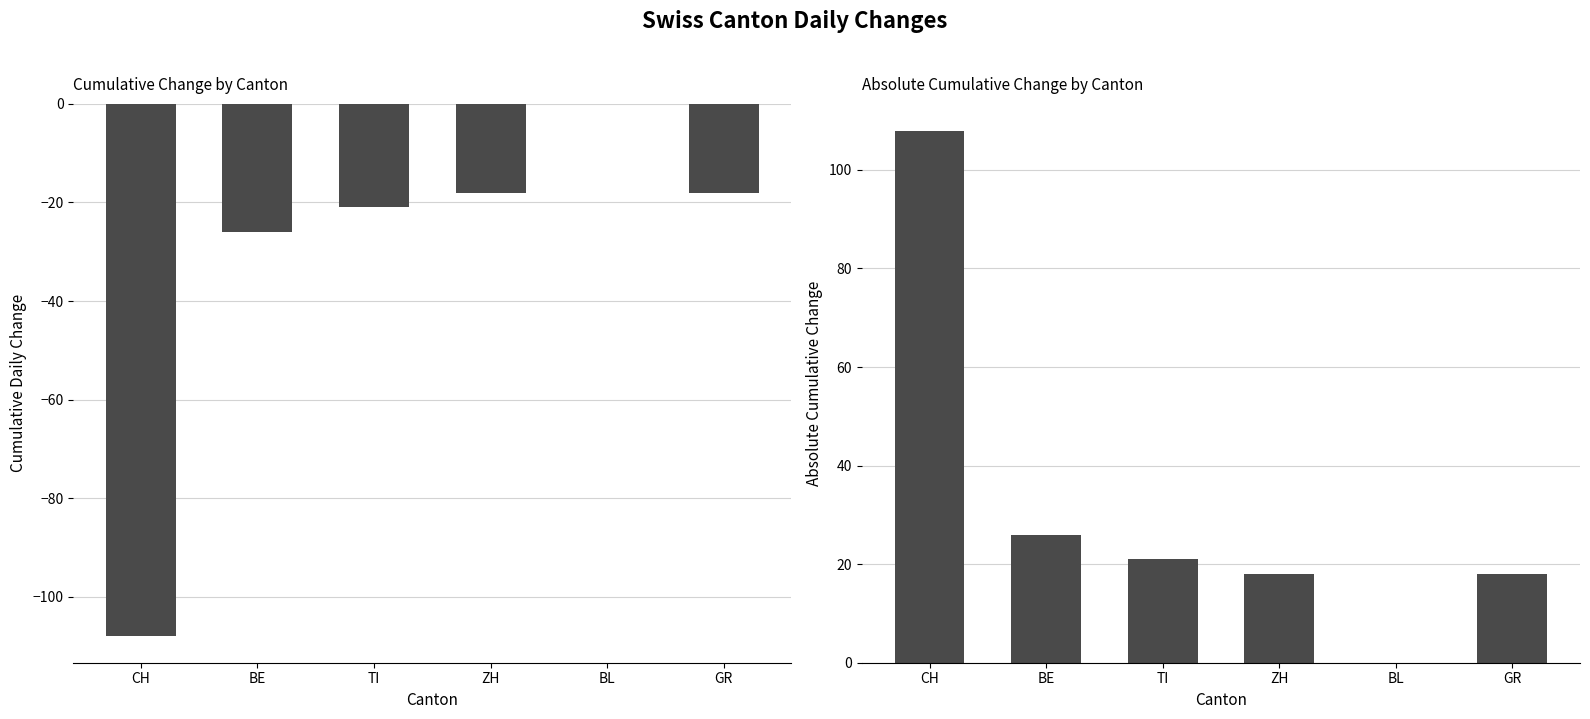

The value of Abs Cumulative Change at ZH is 18. True or false?

True